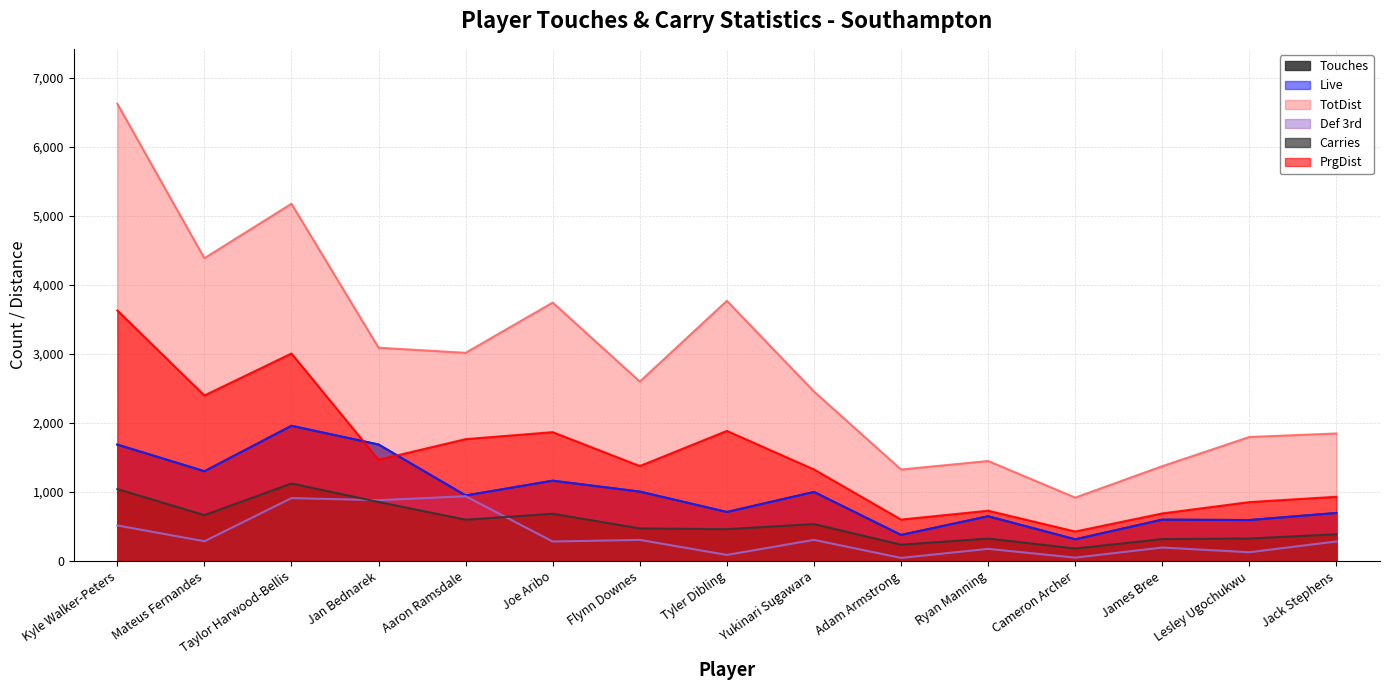

Between James Bree and Jack Stephens, which is larger?

Jack Stephens